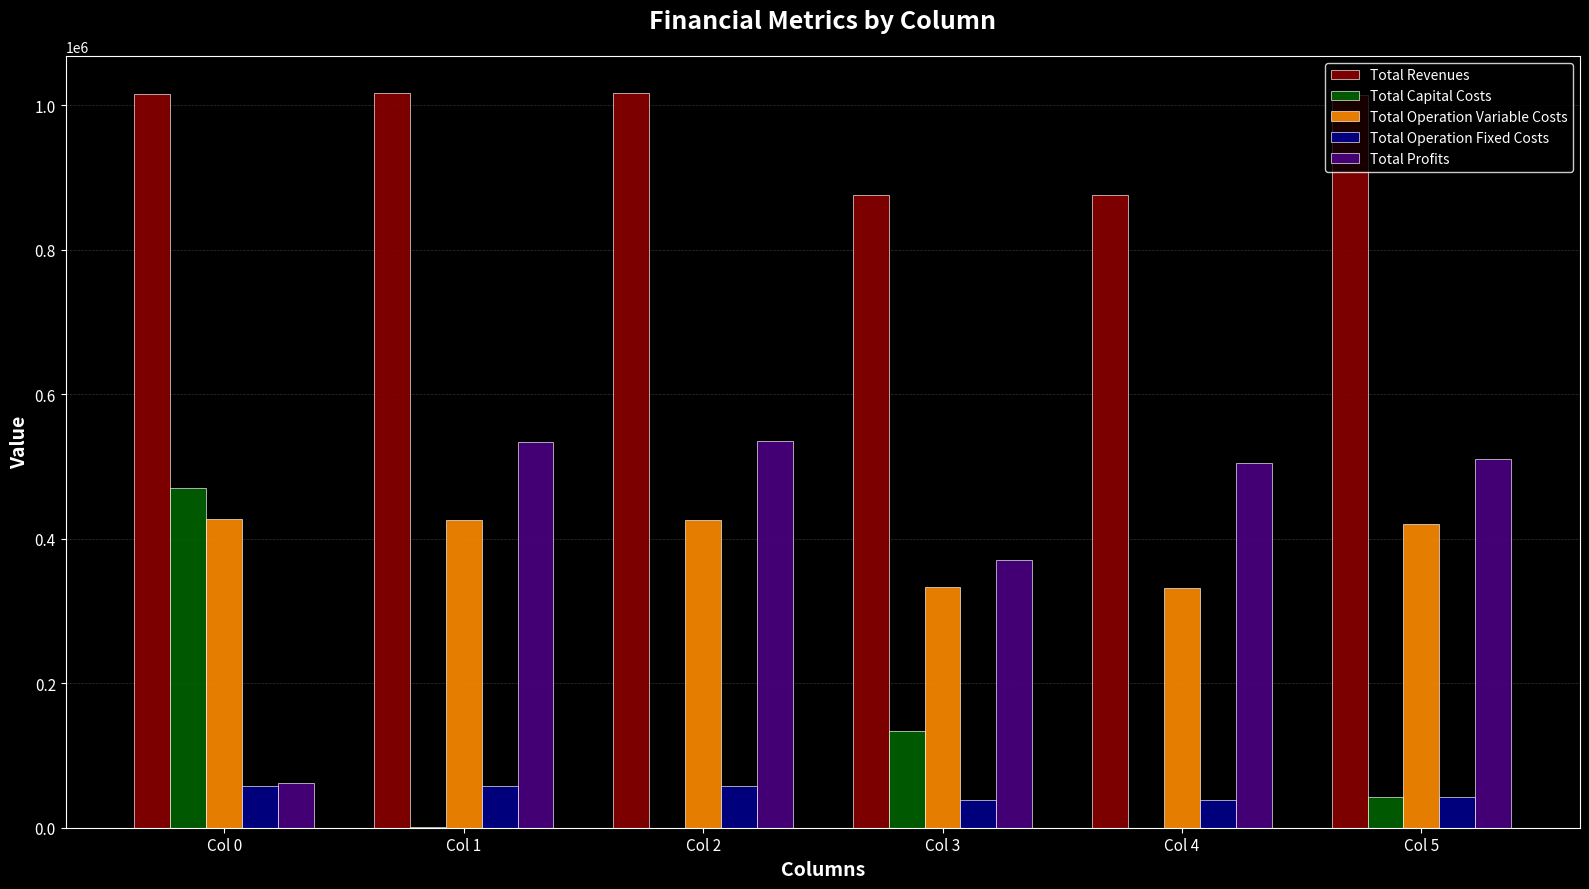

What is the sum of all Total Revenues values?

5815227.2